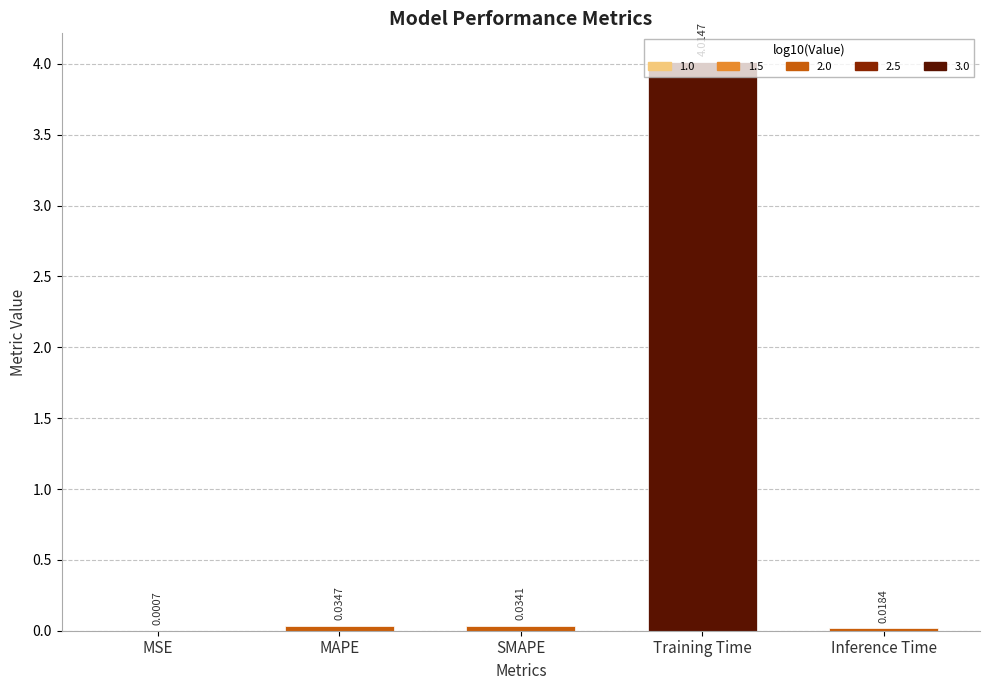

At which label is the value closest to 2?

MAPE